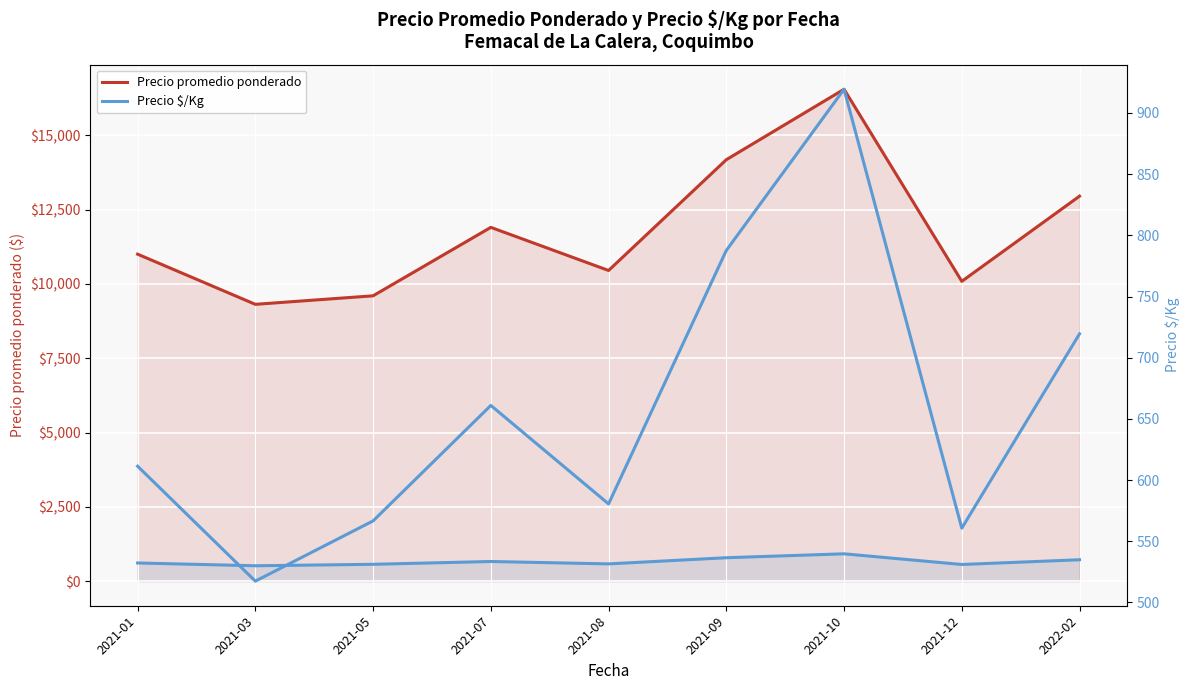

Which has a higher value, 2021-07 or 2022-02?

2022-02